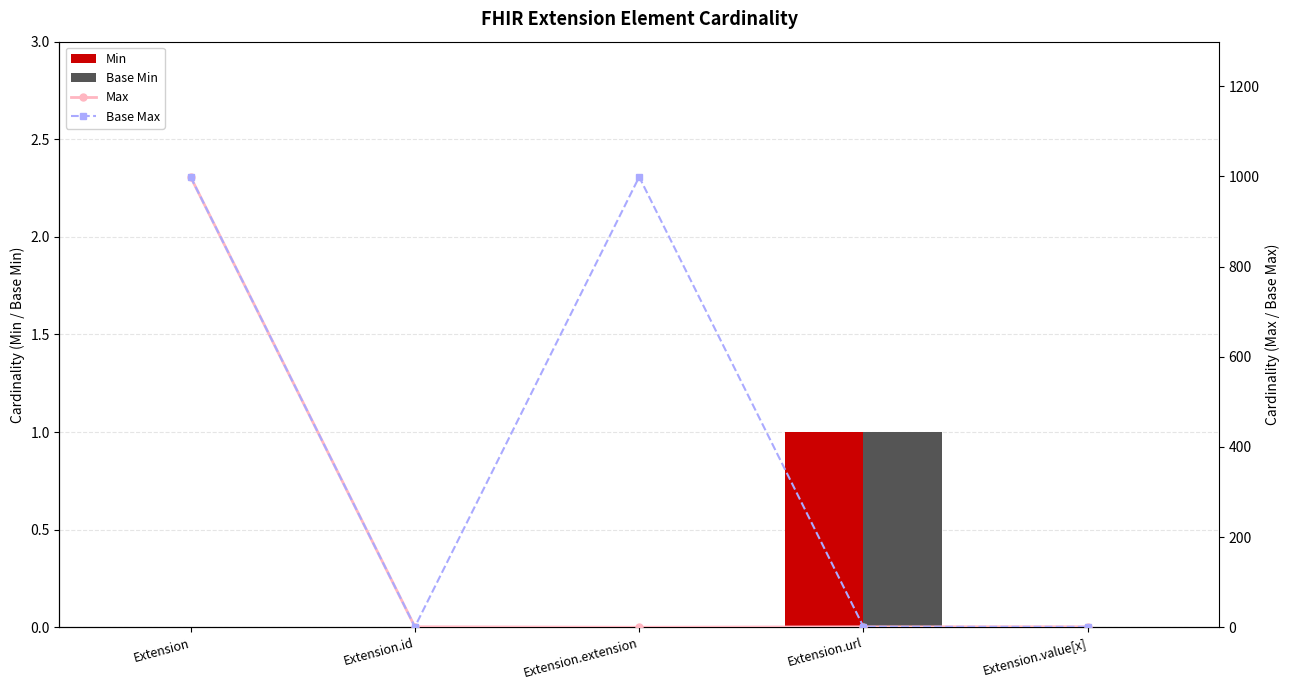

What is the sum of all Base Min values?

1